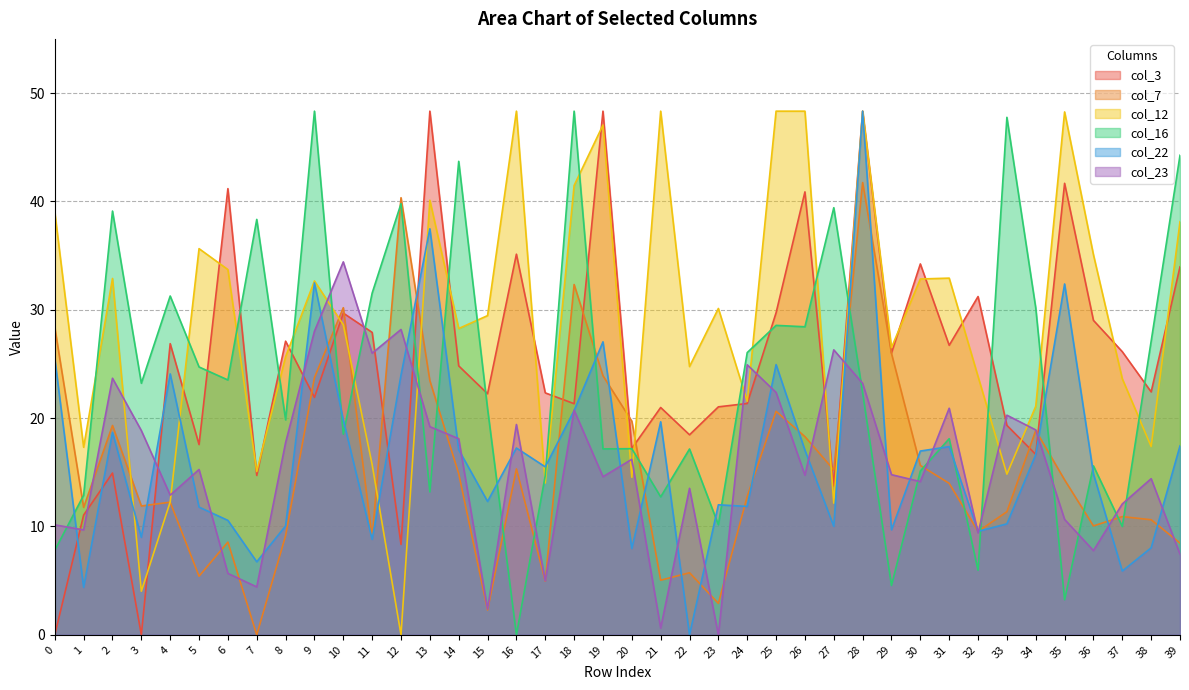

Is the value of col_3 at 20 greater than the value of col_12 at 14?

No